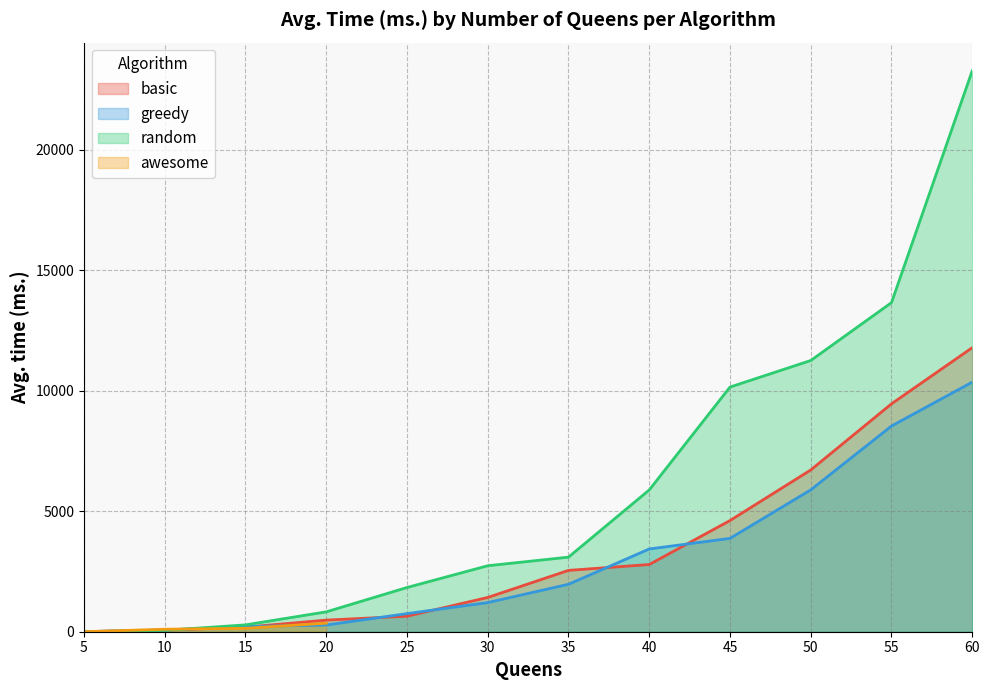

What is the difference between the highest and lowest values at 50?

5369.7